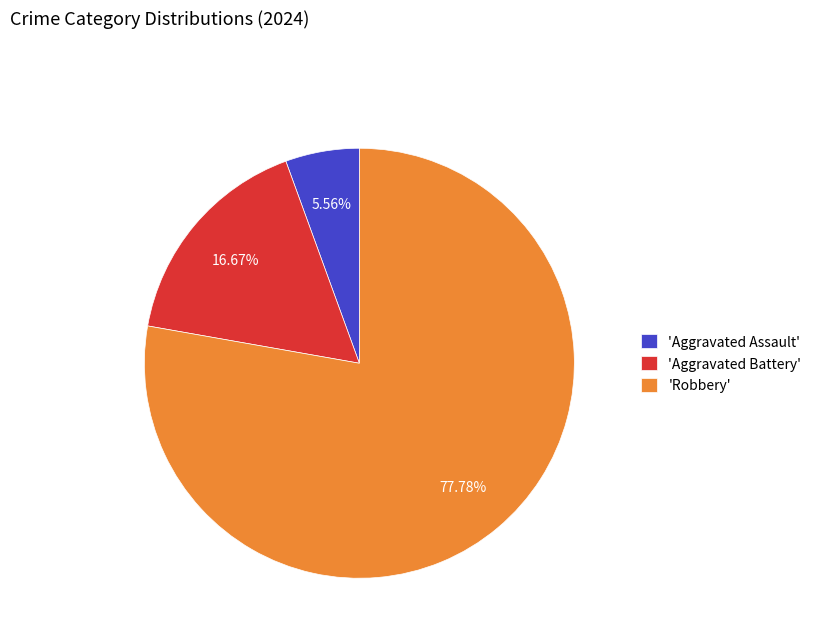

How many segments does this pie chart have?

3